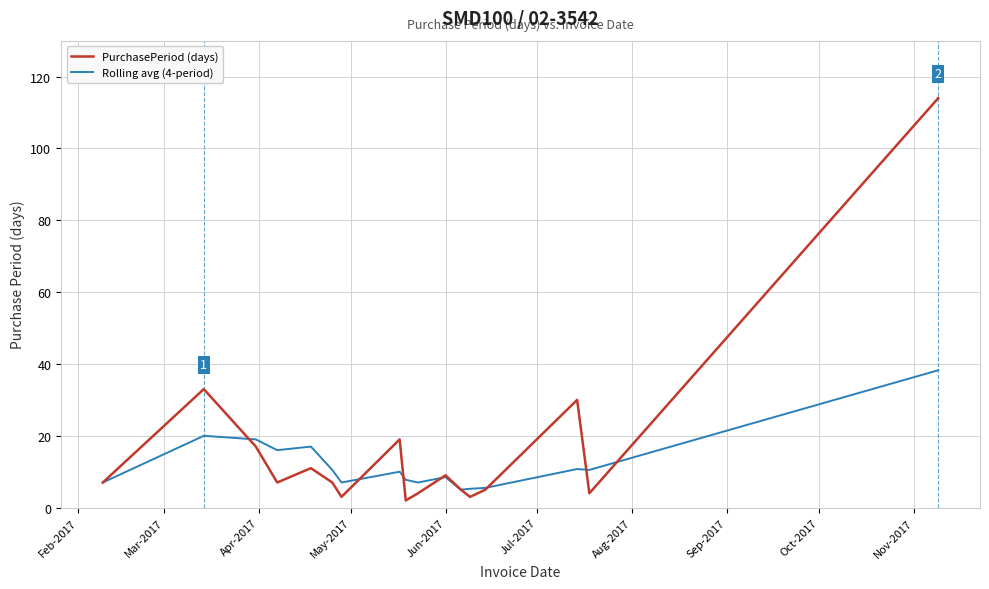

List the series in order of their peak value, highest first.

PurchasePeriod (days), Rolling avg (4-period)